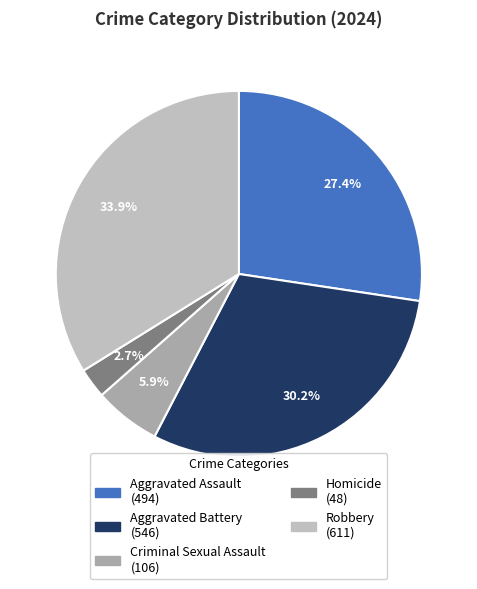

What is the total percentage of Aggravated Assault and Robbery?

61.2%